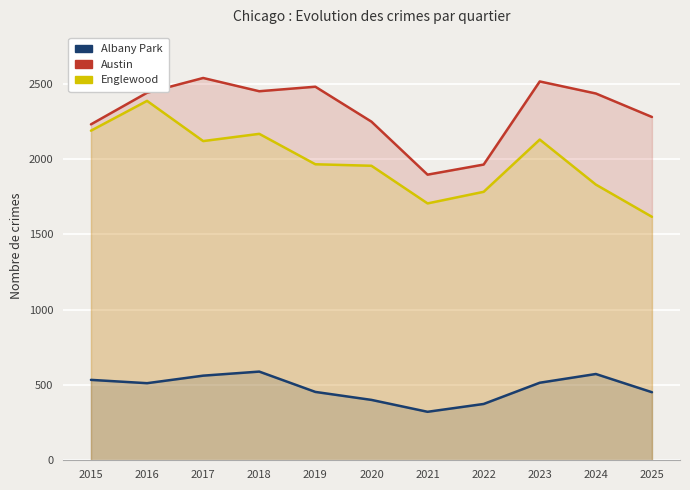

What is the difference between the maximum and minimum values in the Albany Park series?

267